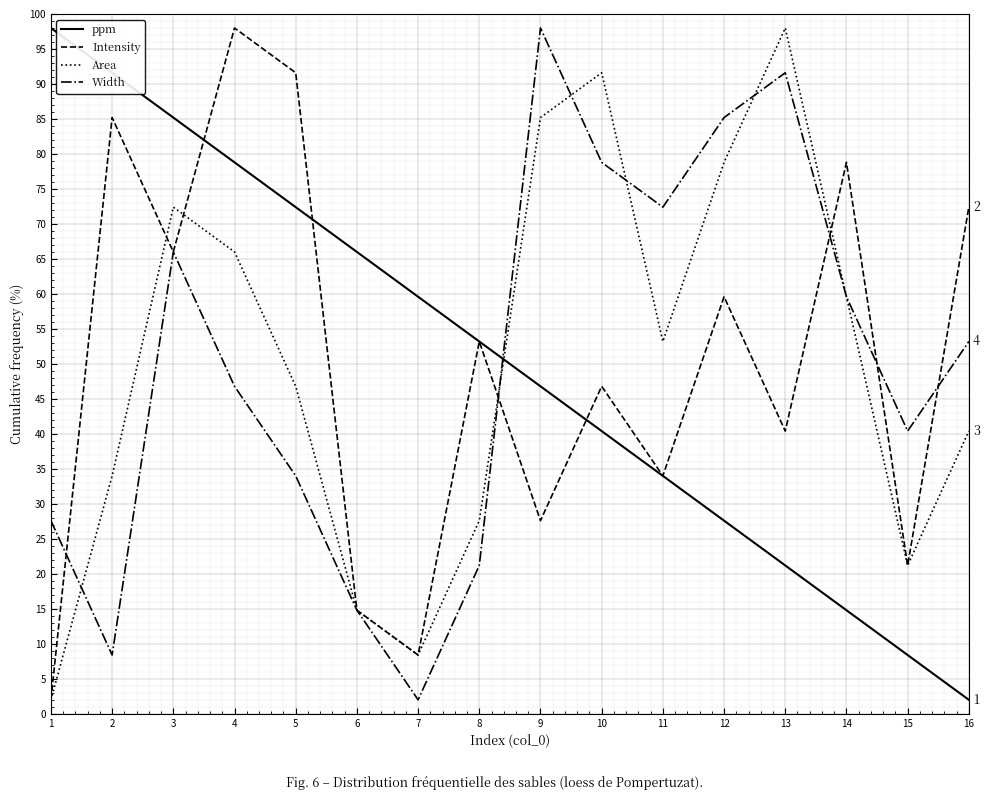

The value of Intensity at 7 is 14.9. True or false?

False